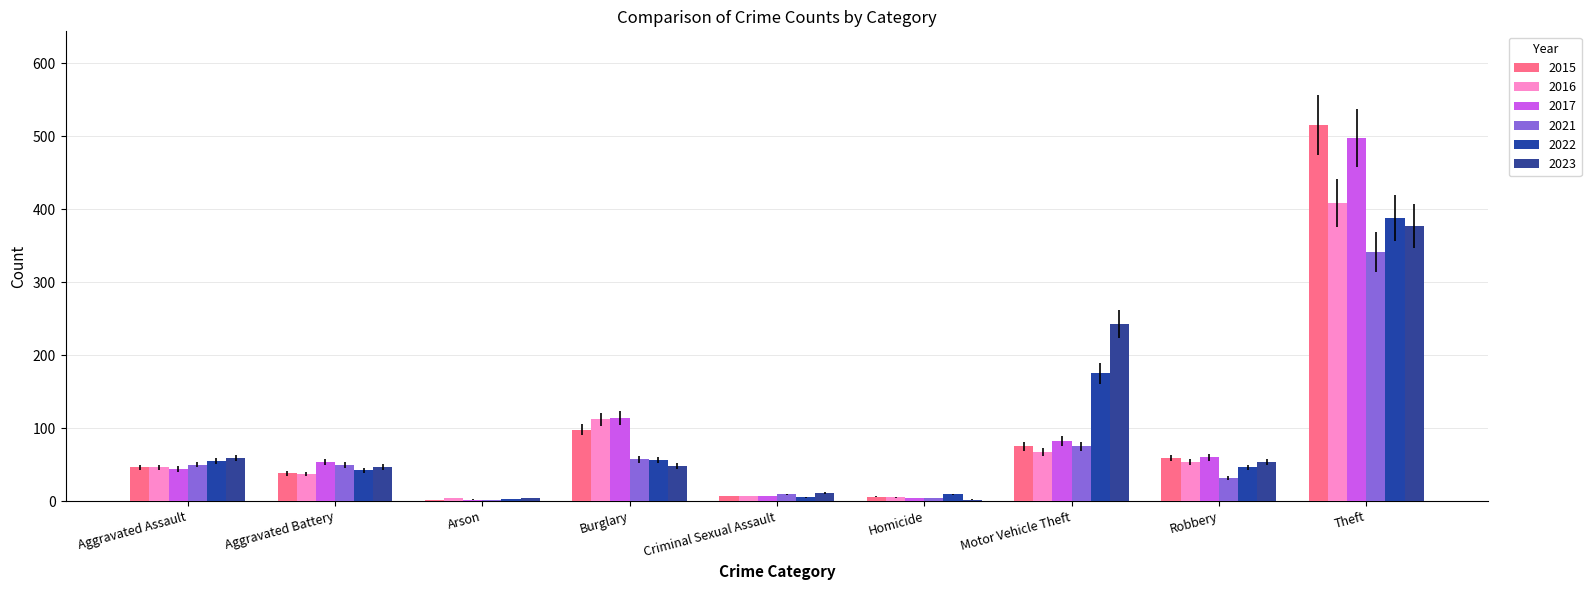

Is the value of 2015 at Homicide greater than the value of 2017 at Aggravated Battery?

No